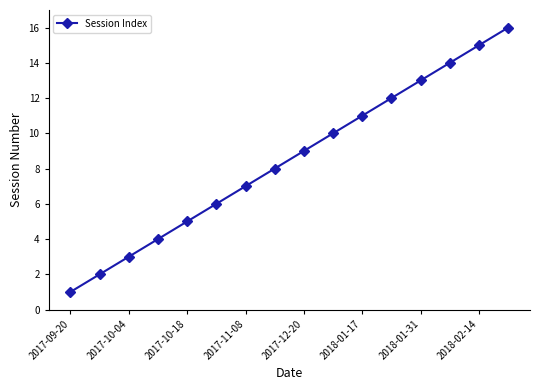

True or false: the data has more than 0 interior local peaks.

False